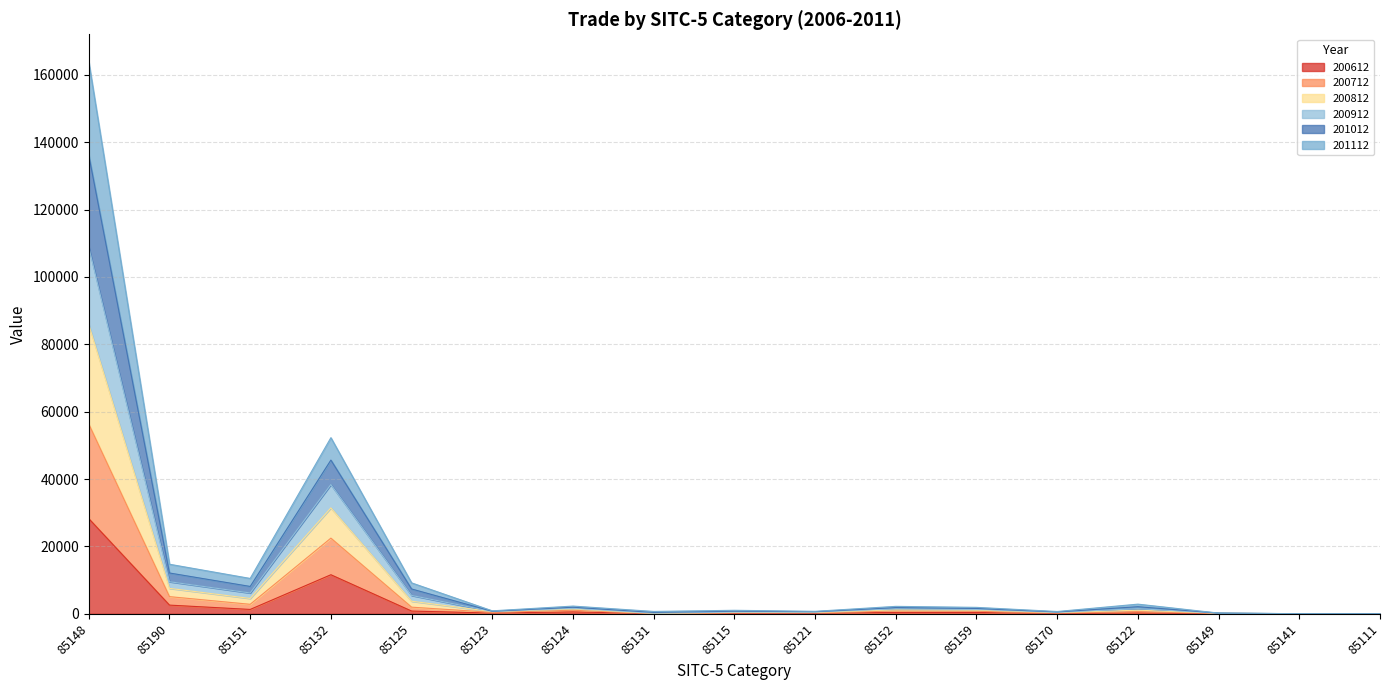

What is the total value across all series at 85148?

163830.0